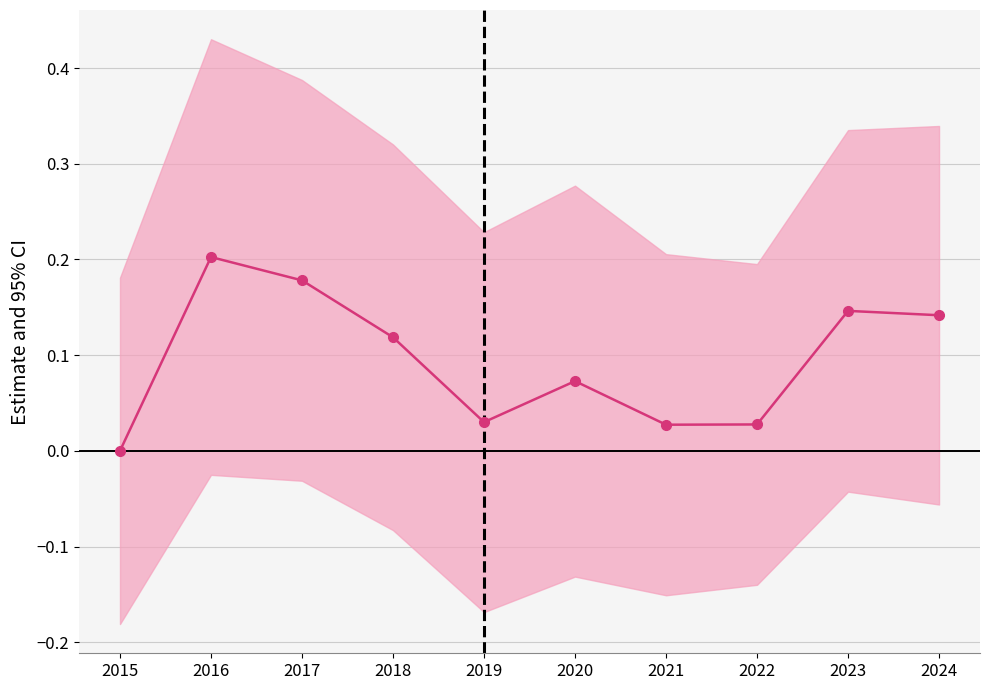

What is the average value?

0.1